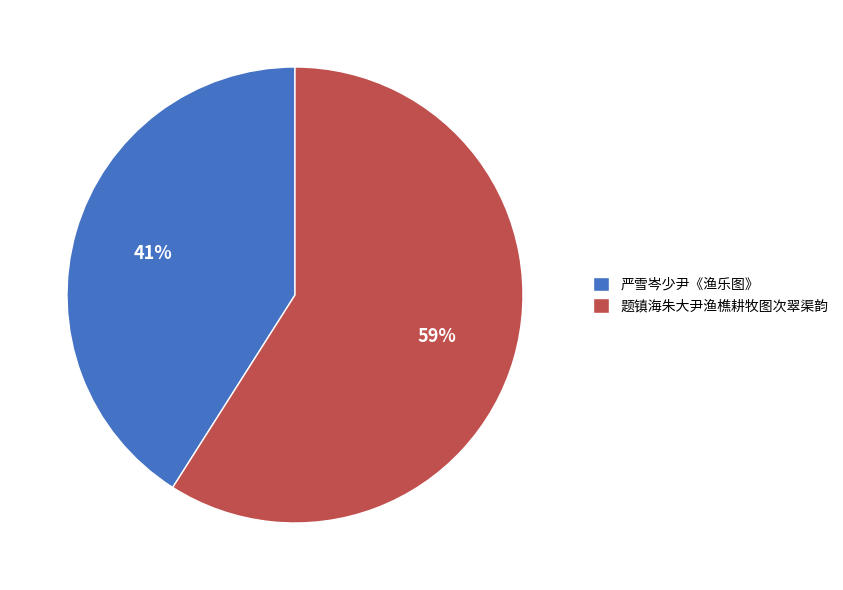

Is it true that 题镇海朱大尹渔樵耕牧图次翠渠韵 is 59% of the pie?

True